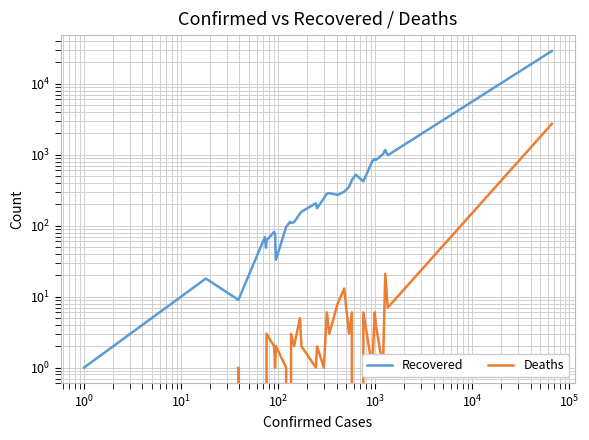

True or false: Deaths and Recovered cross at least once.

False